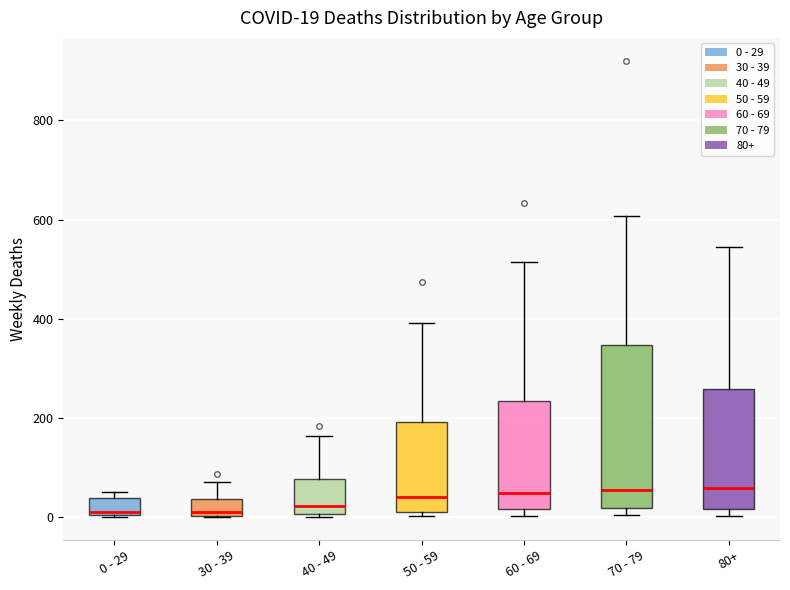

Which box is the tallest, from its lower edge to its upper edge?

70 - 79